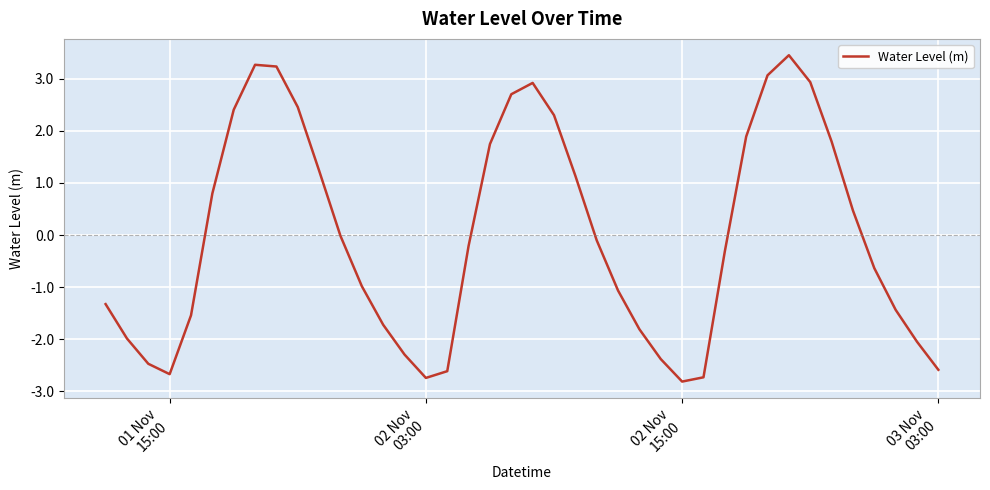

What is the minimum value shown in the chart?

-2.8